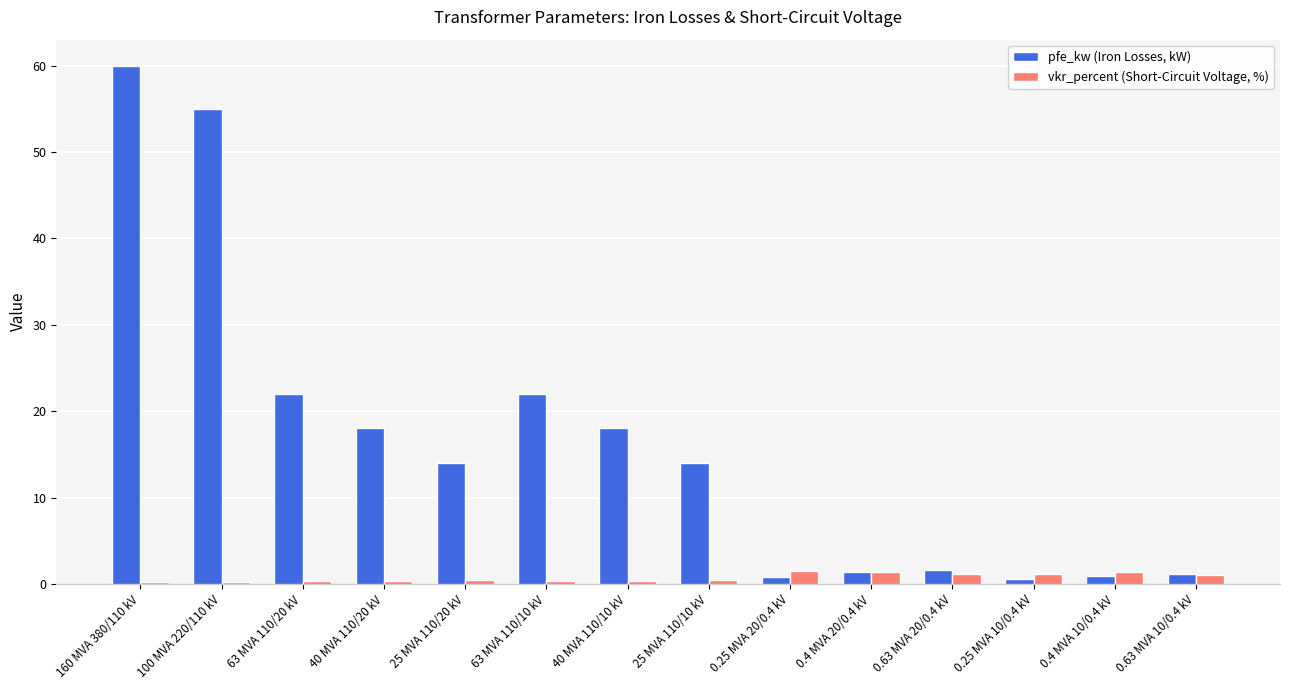

What is the label of the 7th bar from the right?

25 MVA 110/10 kV